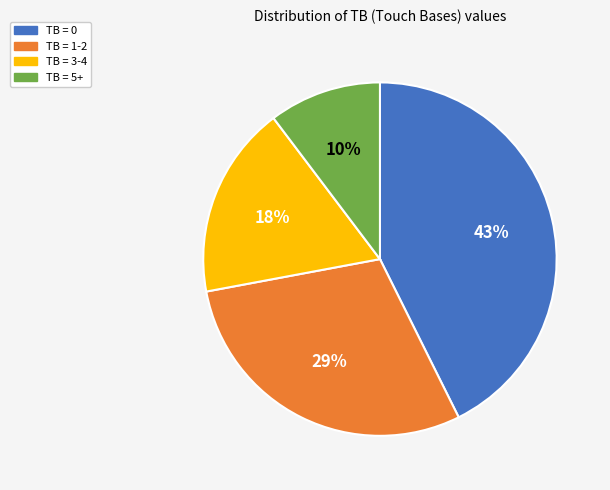

To the nearest percent, what is the average slice percentage?

25%